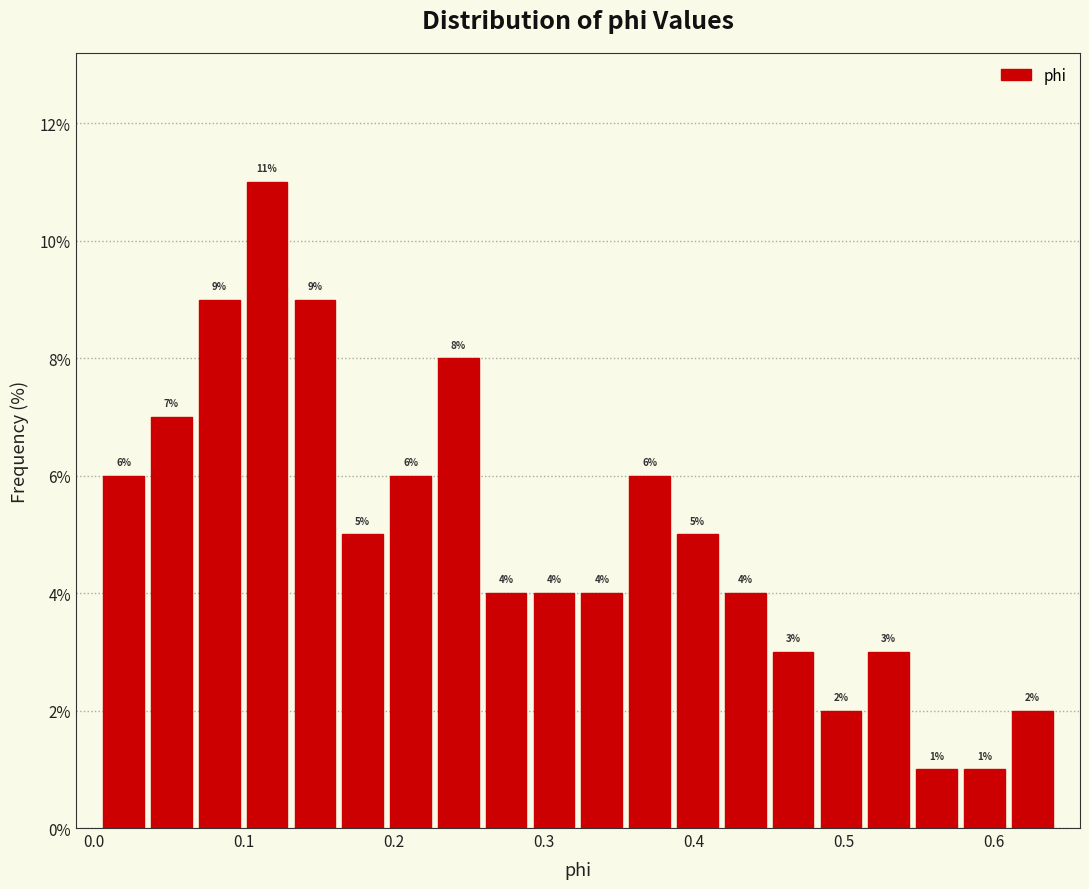

Around what value on the x-axis is the tallest bar? Give the approximate position of its centre, as read against the axis.

0.12